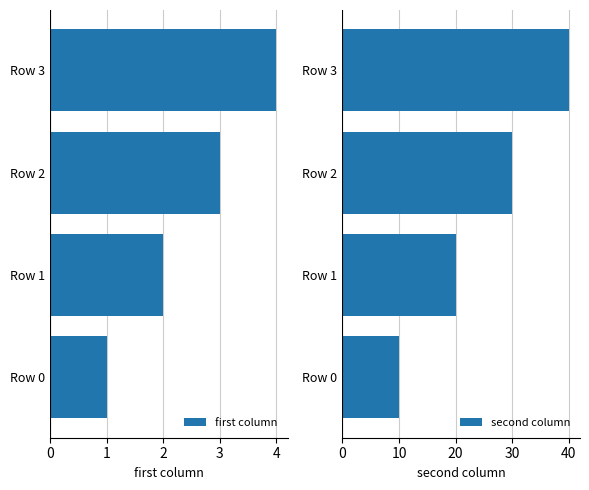

What is the difference between the maximum and minimum values in the first column series?

3